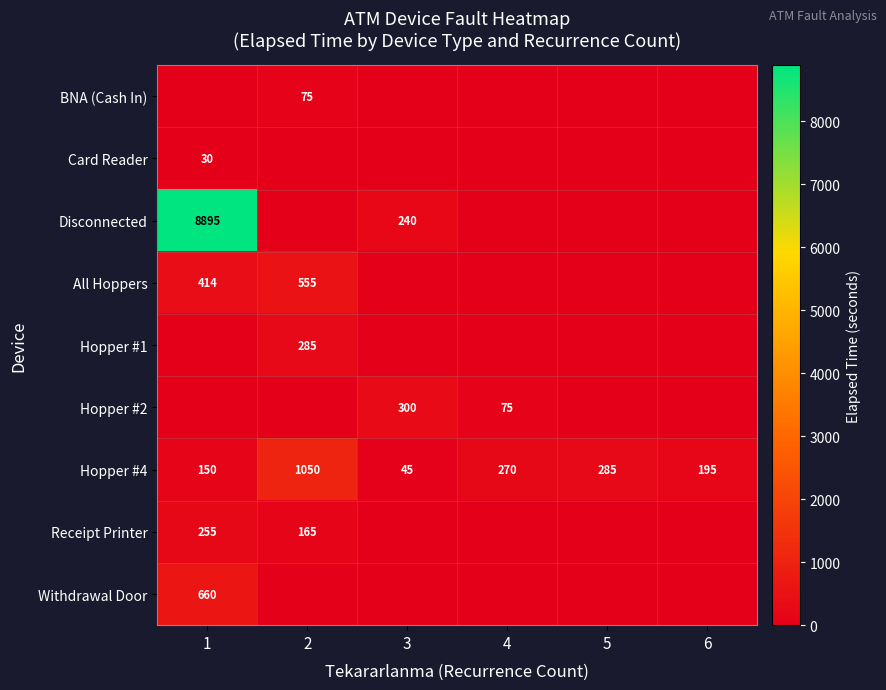

What is the minimum value for Hopper #4?

45